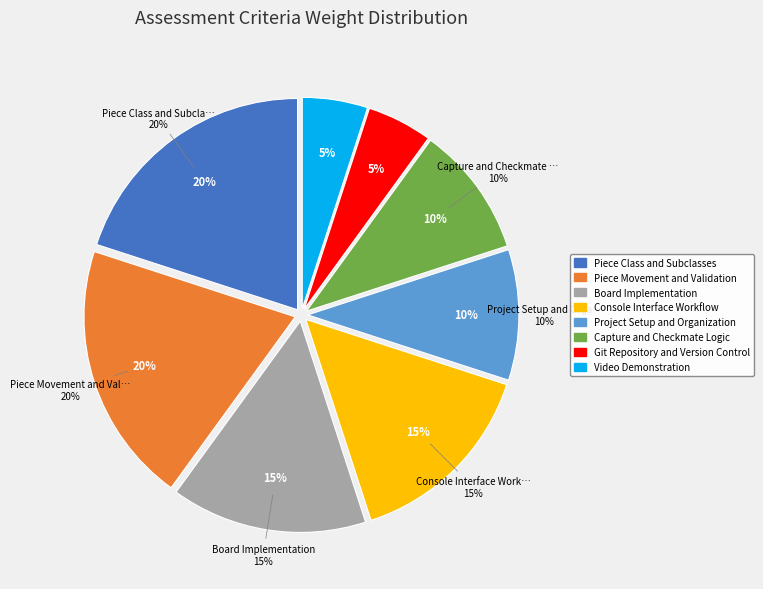

Does any single category account for the majority?

No